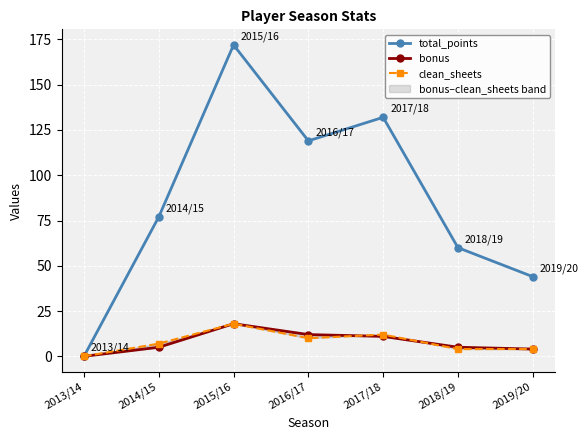

Which has a higher value, 2016/17 or 2013/14?

2016/17